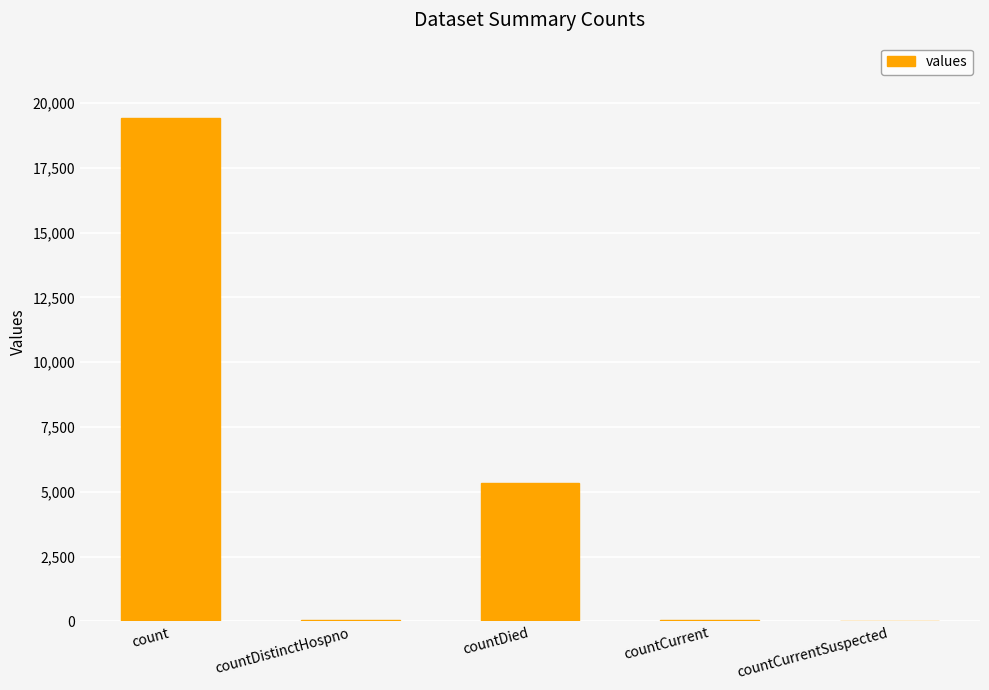

The chart shows a value of 38 at countDistinctHospno. True or false?

True